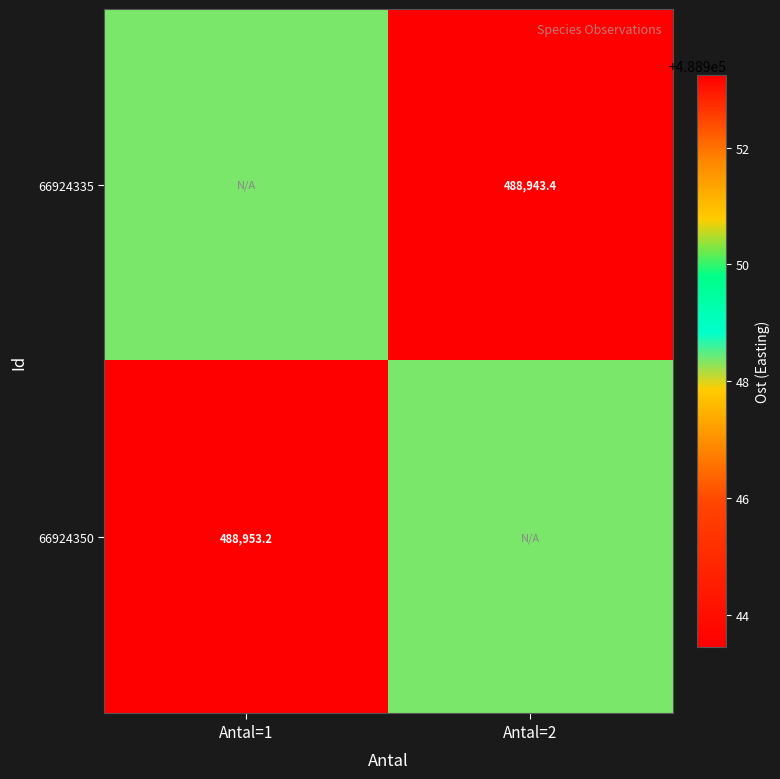

List the series in order of their overall mean, highest first.

66924350, 66924335